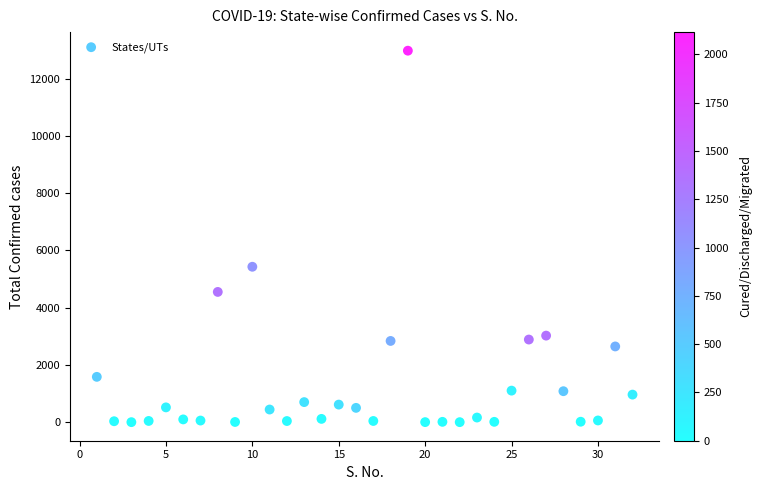

What Y value in the scatter plot is closest to 6487?

5428